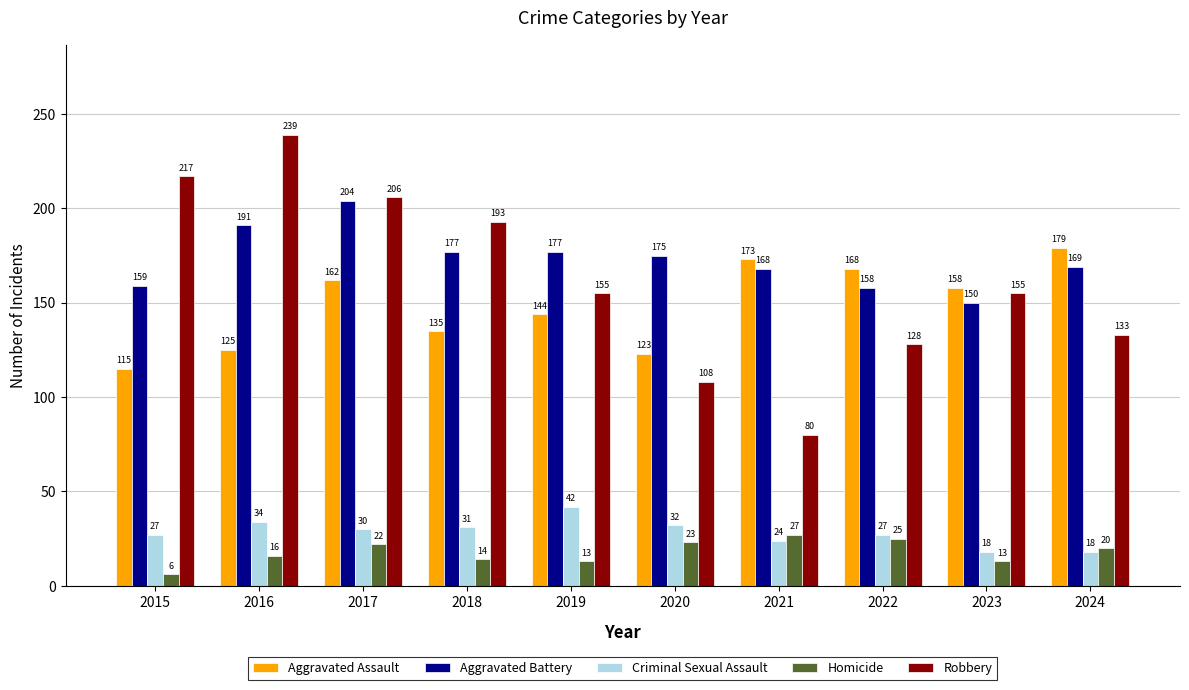

How many bars are there in total?

50